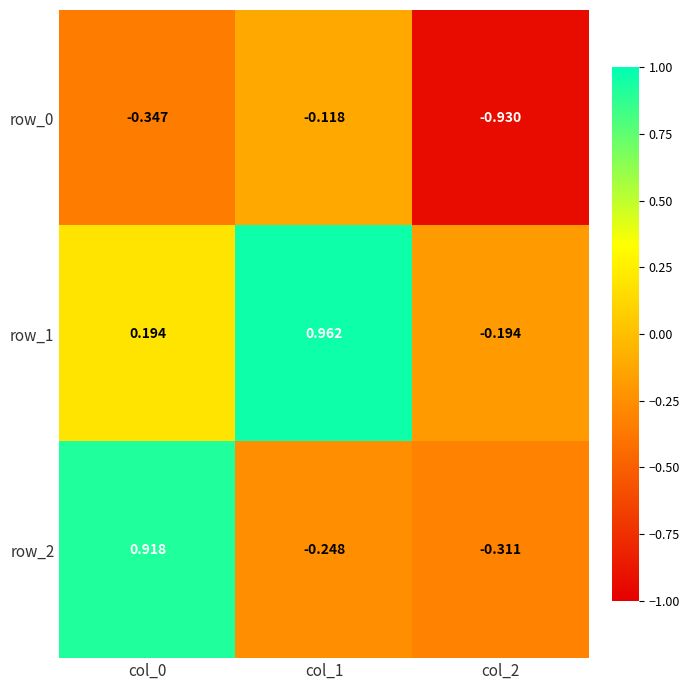

What is the difference between the maximum and minimum values in the row_1 series?

1.2